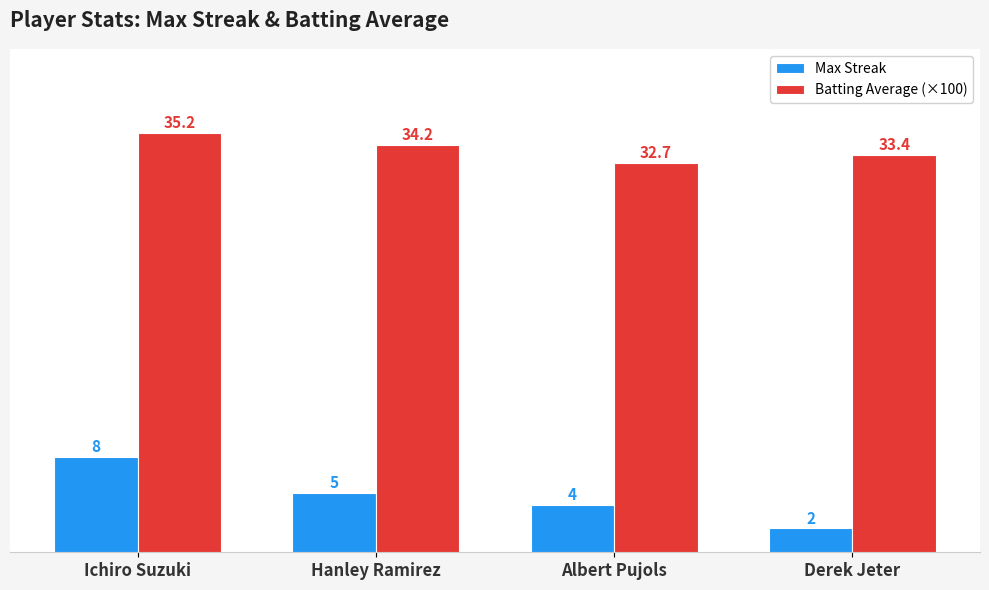

What is the maximum value for Max Streak?

8.0